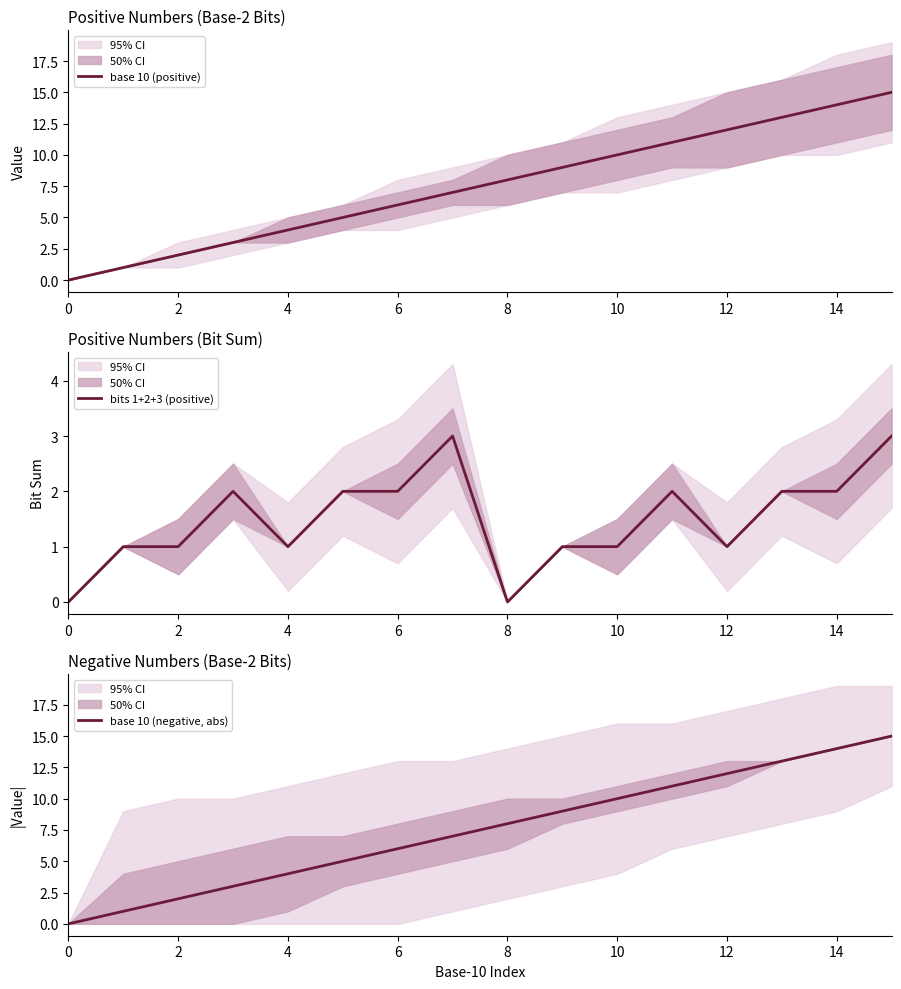

At which category does the chart reach its peak across all series?

15